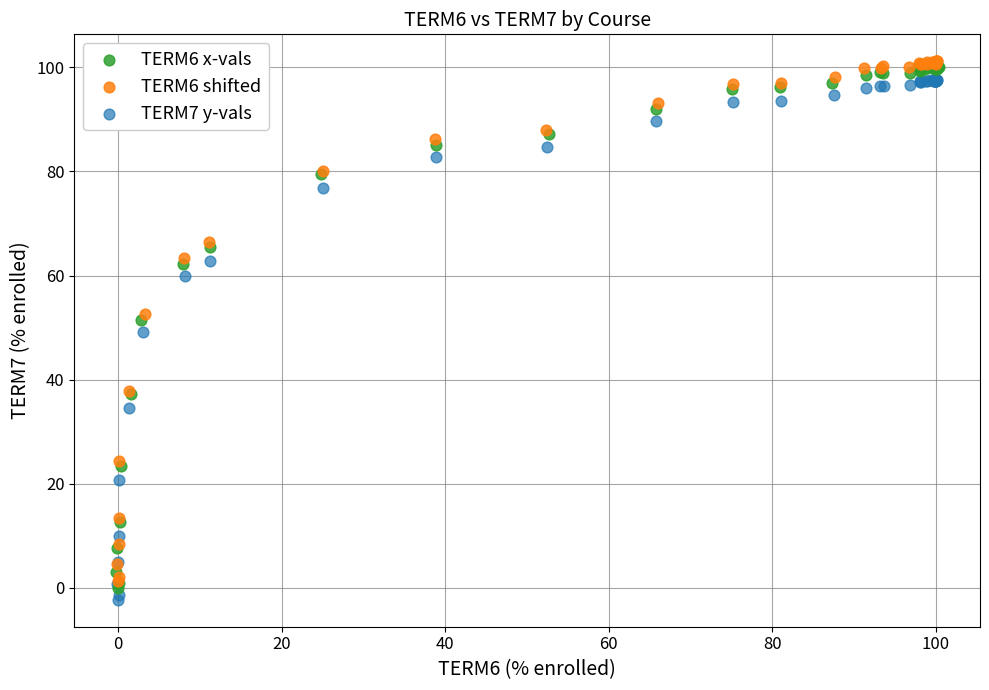

Which series has the largest Y range (max minus min)?

TERM6 x-vals